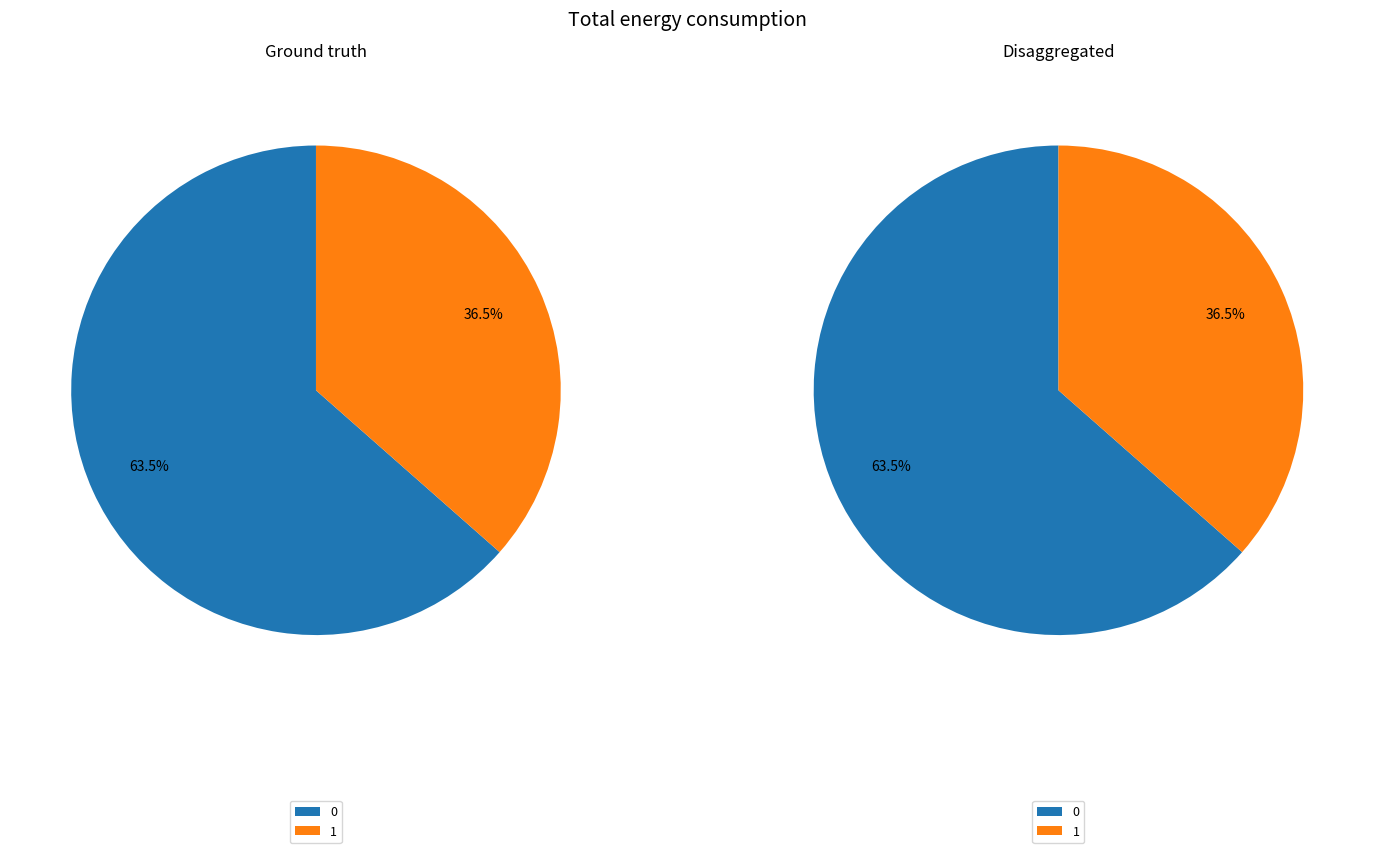

To the nearest percent, what is the combined percentage of 0 and 1?

100%